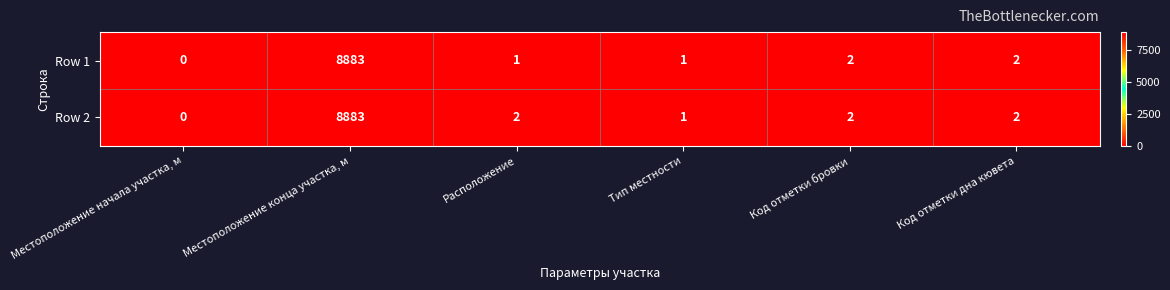

What is the highest value of the Row 1 series?

8883